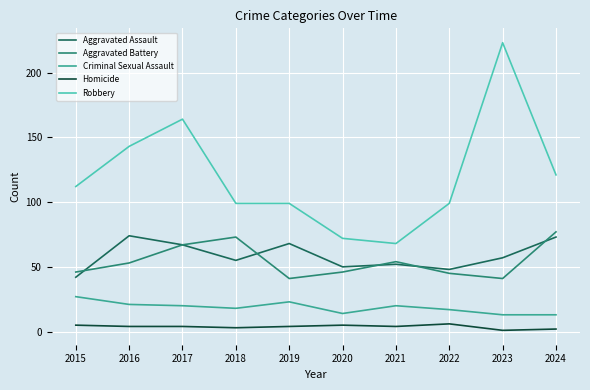

Reading left to right, what are all the values shown in this chart?

Aggravated Assault: 42	74	67	55	68	50	52	48	57	73
Aggravated Battery: 46	53	67	73	41	46	54	45	41	77
Criminal Sexual Assault: 27	21	20	18	23	14	20	17	13	13
Homicide: 5	4	4	3	4	5	4	6	1	2
Robbery: 112	143	164	99	99	72	68	99	223	121